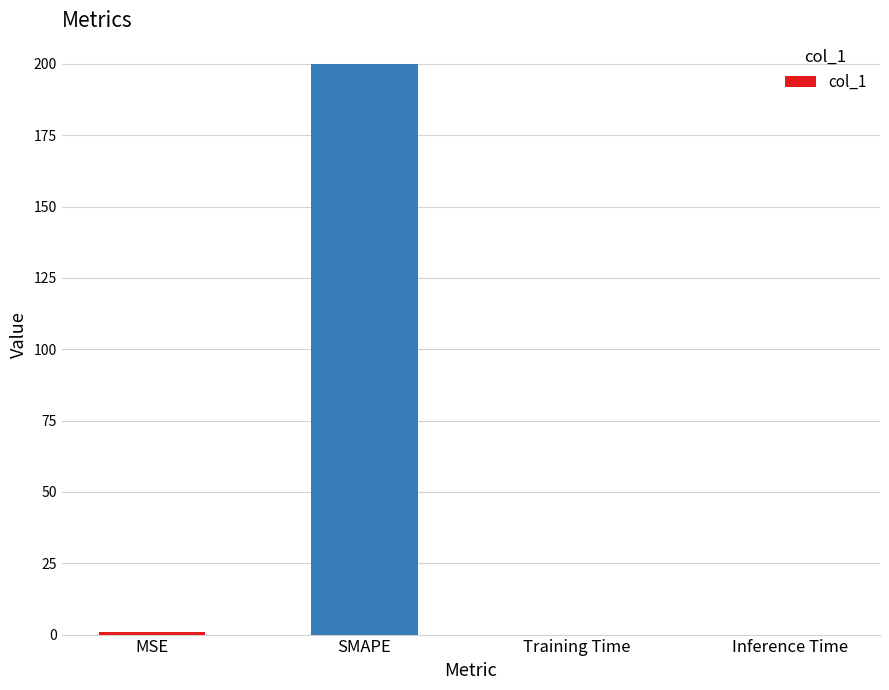

What is the sum of all values?

200.9